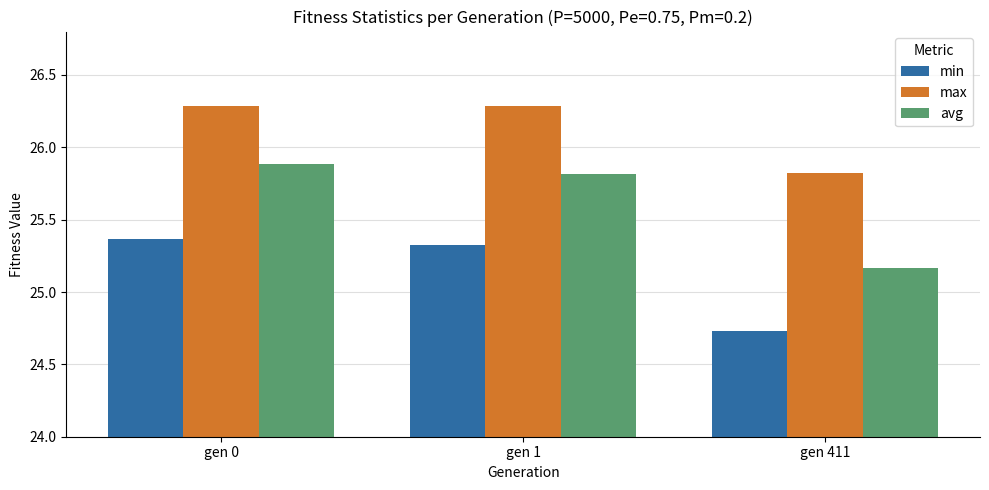

List the series in order of their overall mean, highest first.

max, avg, min